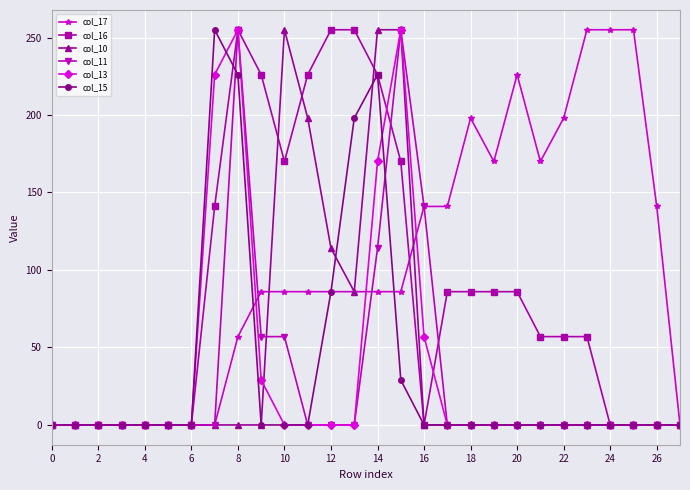

Reading left to right, transcribe all the data shown in this chart.

col_17: 0	0	0	0	0	0	0	0	57	86	86	86	86	86	86	86	141	141	198	170	226	170	198	255	255	255	141	0
col_16: 0	0	0	0	0	0	0	141	255	226	170	226	255	255	226	170	0	86	86	86	86	57	57	57	0	0	0	0
col_10: 0	0	0	0	0	0	0	0	0	0	255	198	114	86	255	255	0	0	0	0	0	0	0	0	0	0	0	0
col_11: 0	0	0	0	0	0	0	0	255	57	57	0	0	0	114	255	141	0	0	0	0	0	0	0	0	0	0	0
col_13: 0	0	0	0	0	0	0	226	255	29	0	0	0	0	170	255	57	0	0	0	0	0	0	0	0	0	0	0
col_15: 0	0	0	0	0	0	0	255	226	0	0	0	86	198	226	29	0	0	0	0	0	0	0	0	0	0	0	0